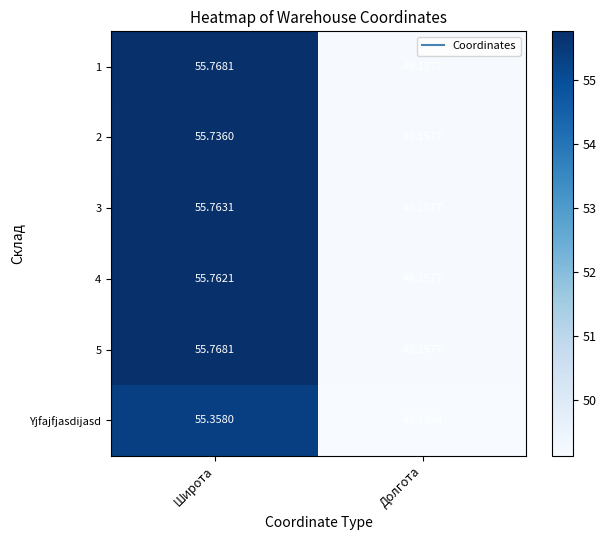

Where is 5 nearest to the value 52?

Долгота